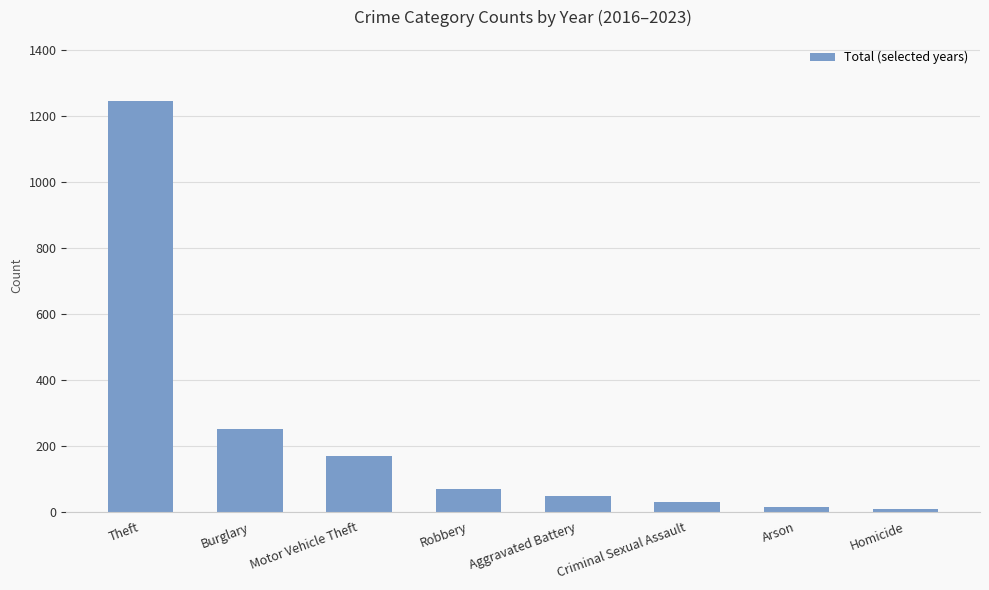

Where is the data nearest to the value 625?

Burglary